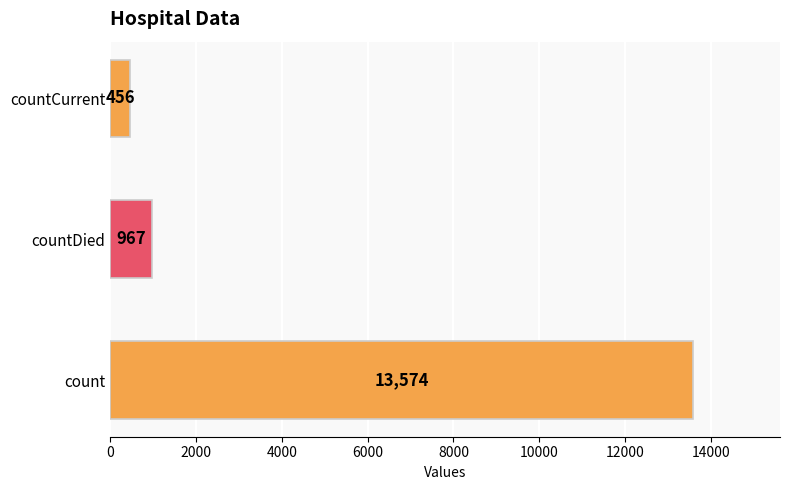

How many bars are there in total?

3